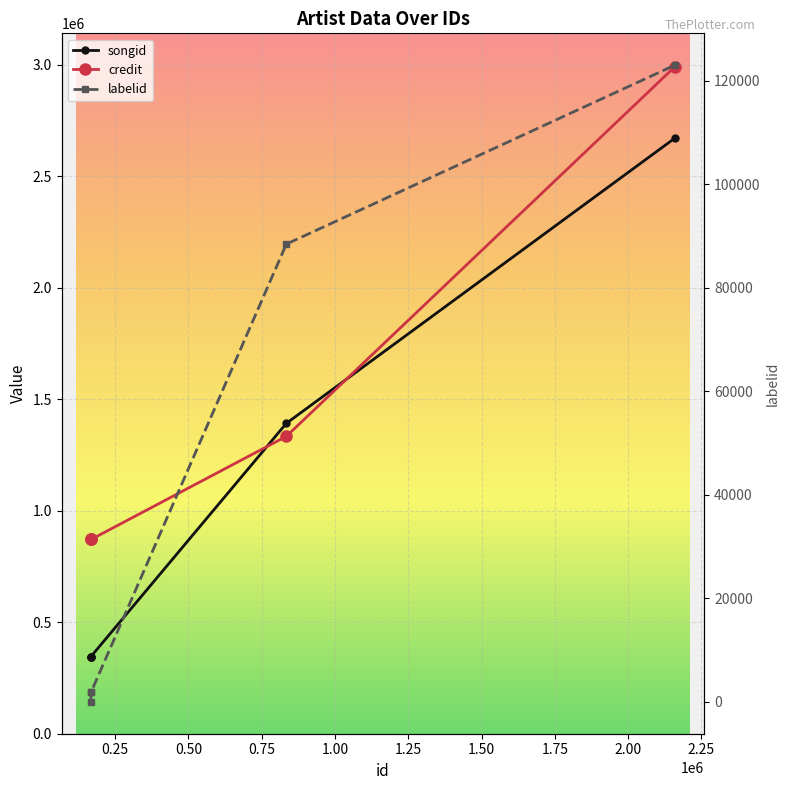

At 0.75, list the series in order from smallest to largest.

labelid, credit, songid